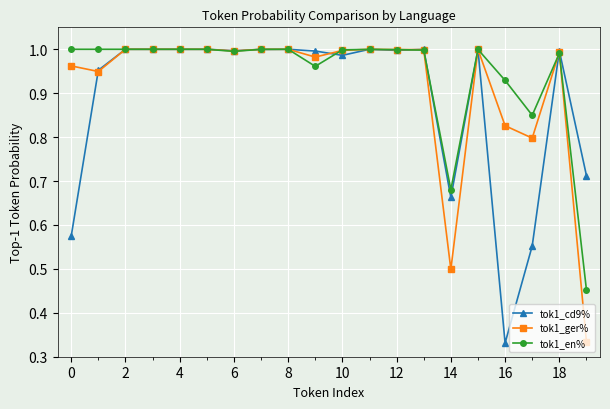

How many categories are shown in the chart?

20